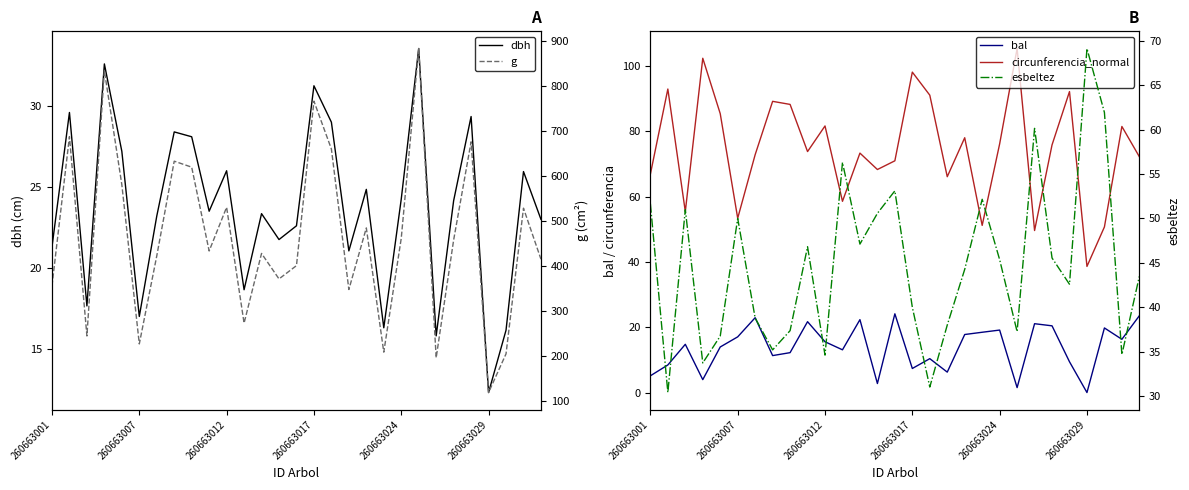

The value of circunferencia_normal at 22 is 49.6. True or false?

True